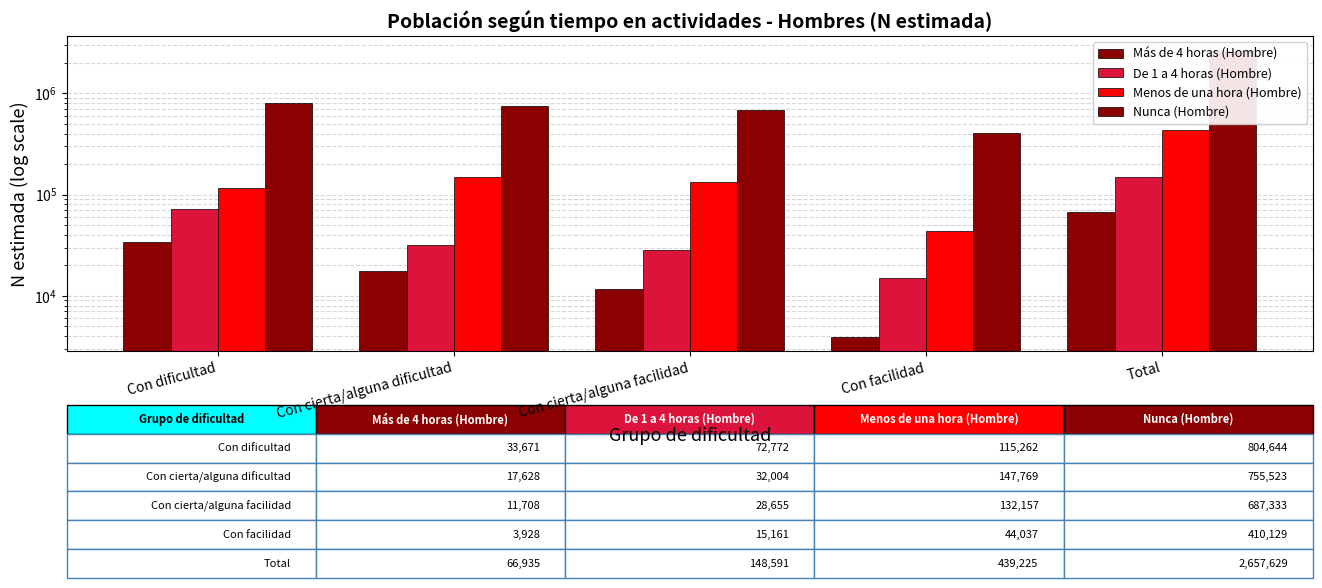

What is the label of the 5th bar from the left?

Total